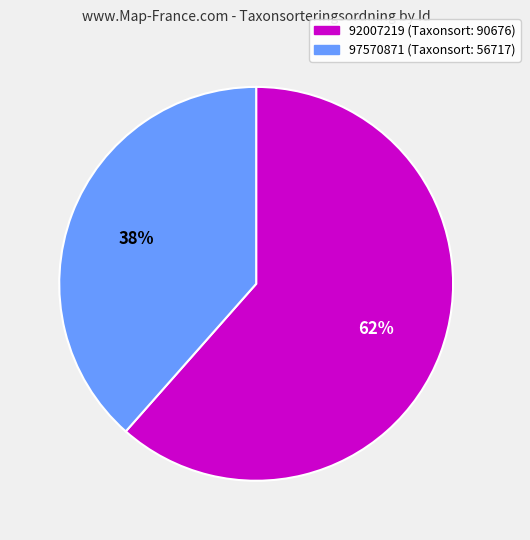

How many slices are in this pie chart?

2